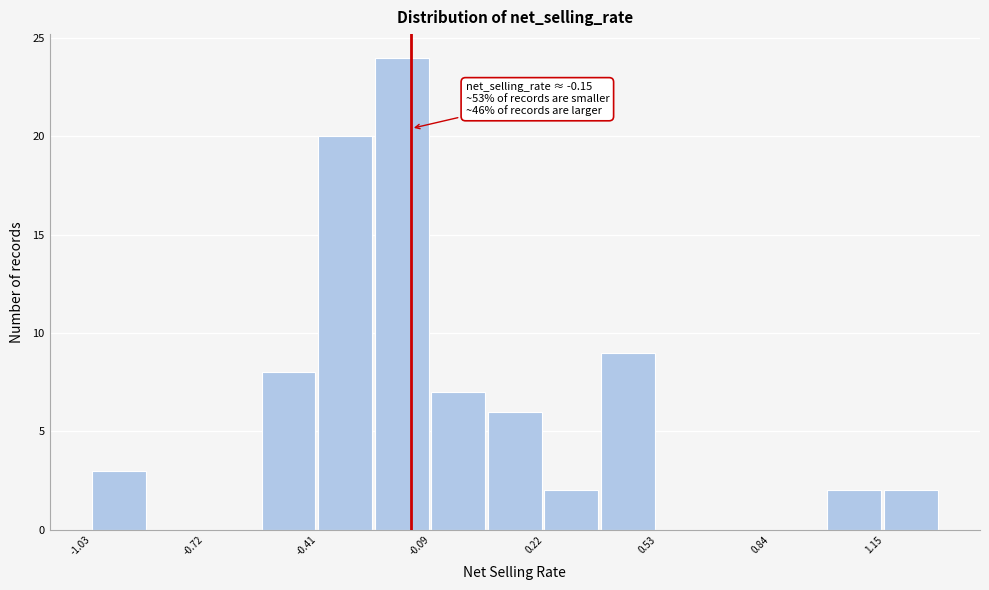

Read against the x-axis, roughly where is the centre of the tallest bar?

-0.20